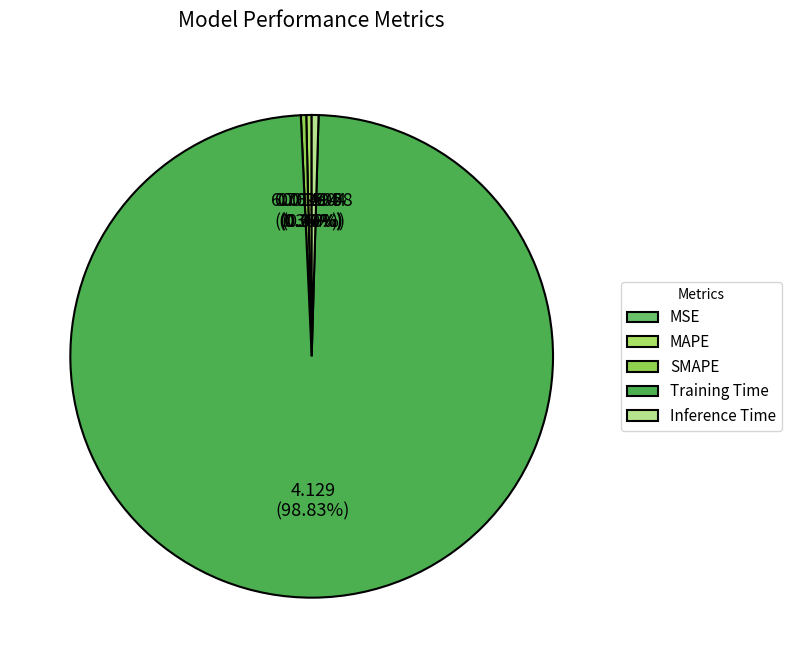

Does MSE account for over 50% of the chart?

No